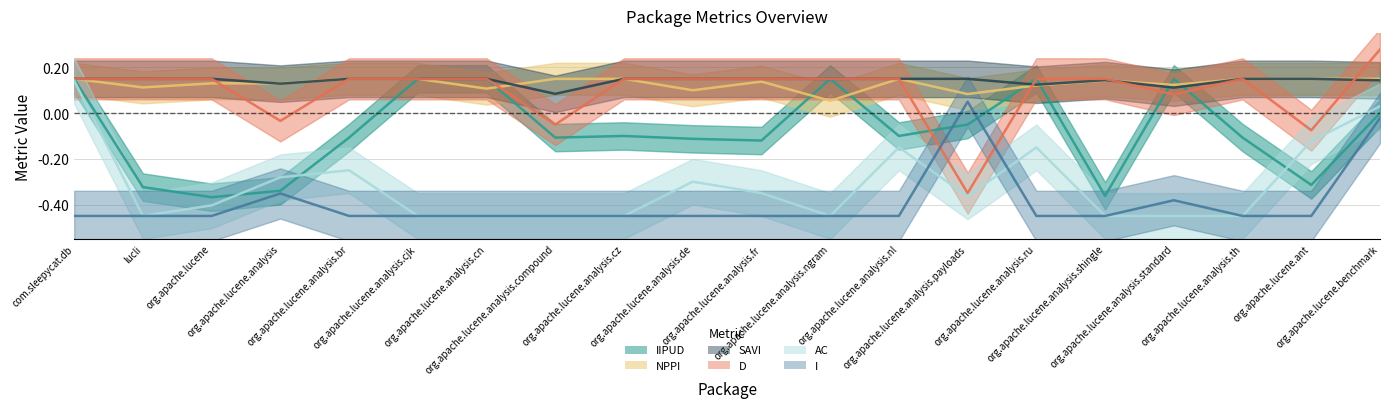

At how many categories does at least one series exceed 0?

20